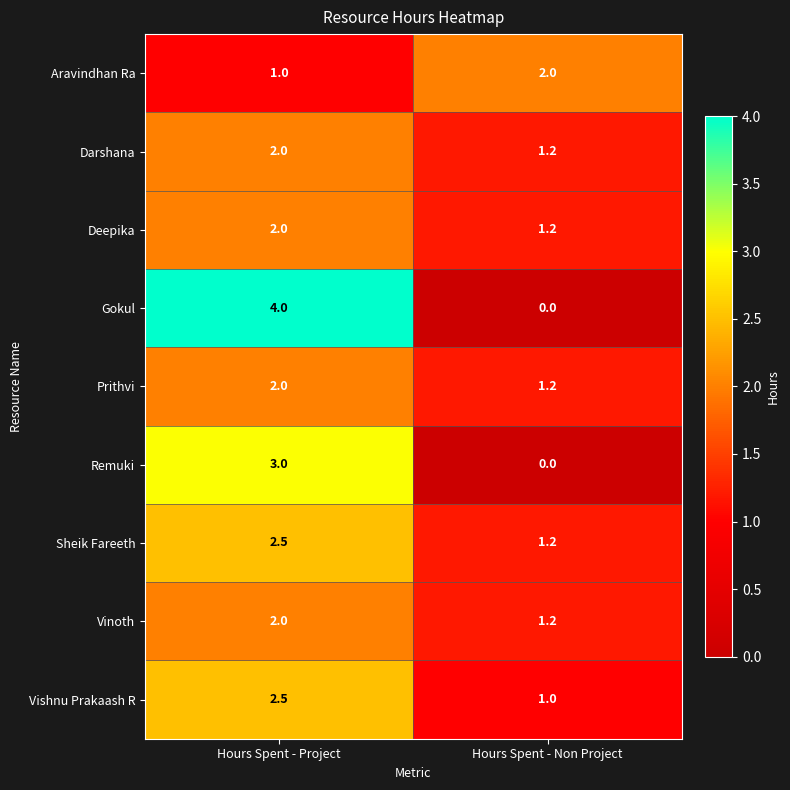

Reading left to right, list all the values displayed in this chart.

Aravindhan Ra: Hours Spent - Project=1.0	Hours Spent - Non Project=2.0
Darshana: Hours Spent - Project=2.0	Hours Spent - Non Project=1.2
Deepika: Hours Spent - Project=2.0	Hours Spent - Non Project=1.2
Gokul: Hours Spent - Project=4.0	Hours Spent - Non Project=0.0
Prithvi: Hours Spent - Project=2.0	Hours Spent - Non Project=1.2
Remuki: Hours Spent - Project=3.0	Hours Spent - Non Project=0.0
Sheik Fareeth: Hours Spent - Project=2.5	Hours Spent - Non Project=1.2
Vinoth: Hours Spent - Project=2.0	Hours Spent - Non Project=1.2
Vishnu Prakaash R: Hours Spent - Project=2.5	Hours Spent - Non Project=1.0